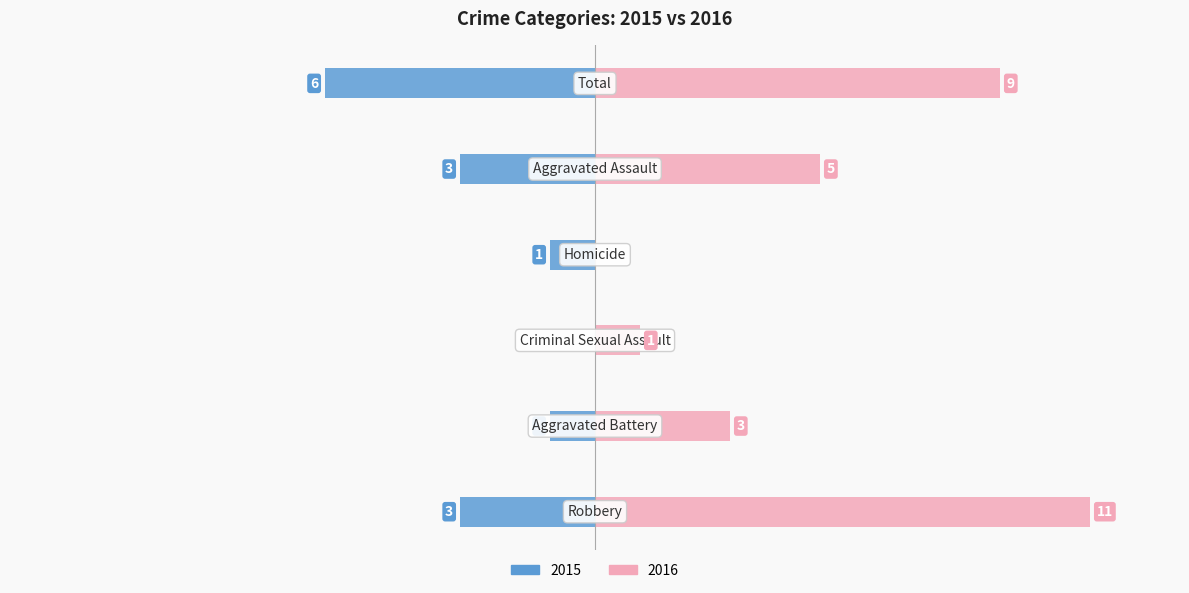

What is the label of the 2nd bar from the right?

Aggravated Assault